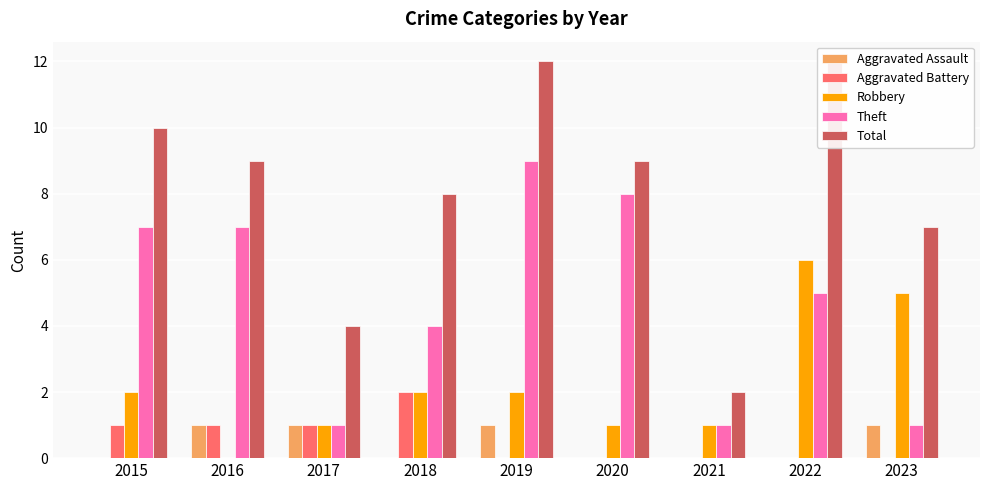

How many bars are there in total?

45